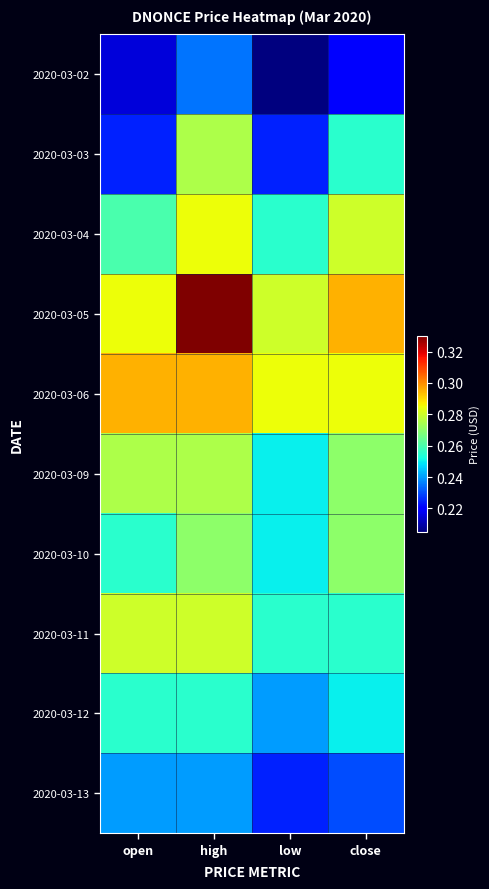

How many series are shown in this chart?

10